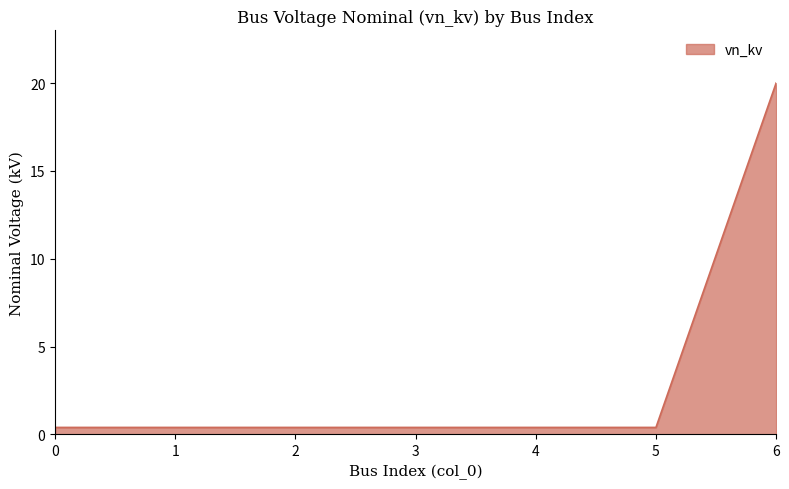

At which category does the chart reach its peak across all series?

6